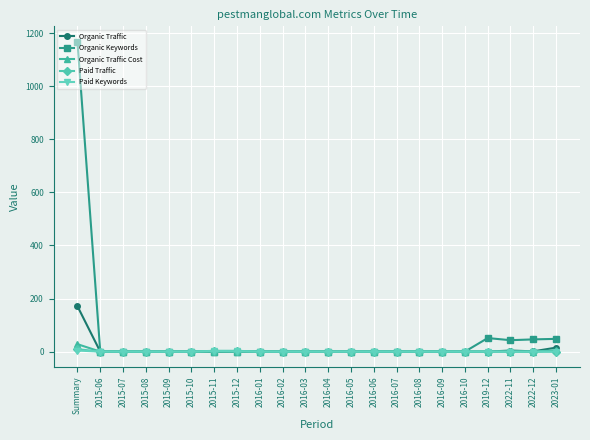

What are all the series names shown in the legend?

Organic Traffic, Organic Keywords, Organic Traffic Cost, Paid Traffic, Paid Keywords